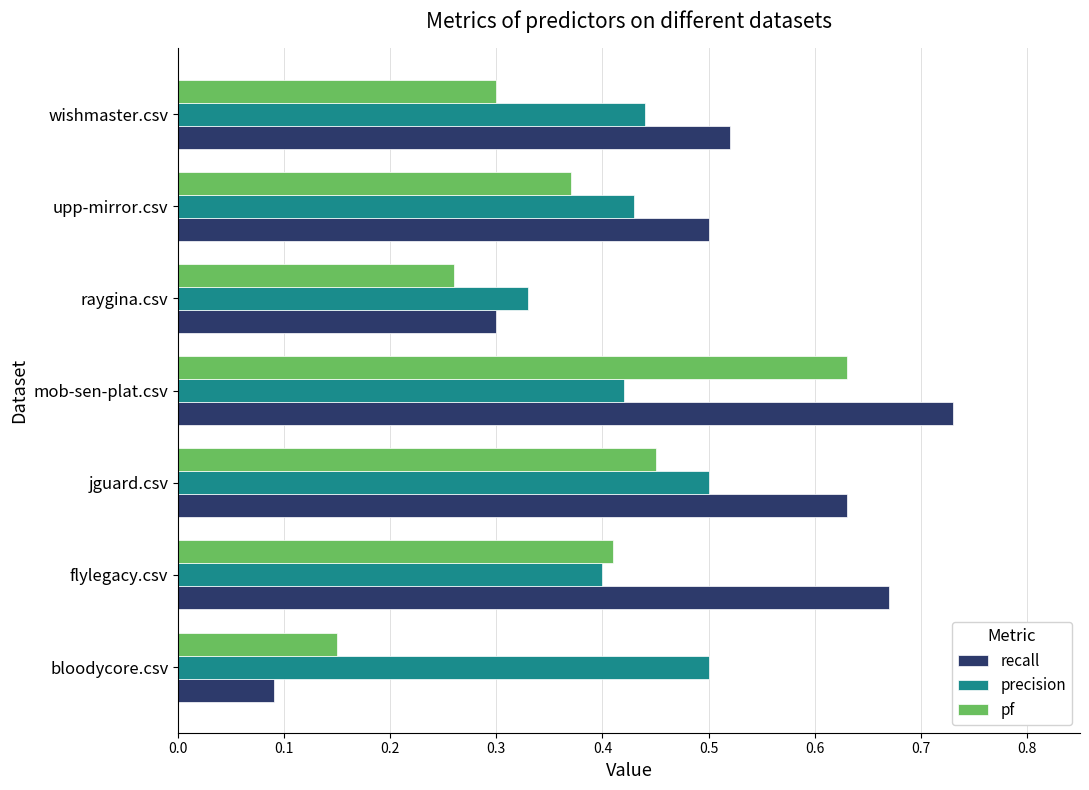

Which series has the largest total across all categories?

recall